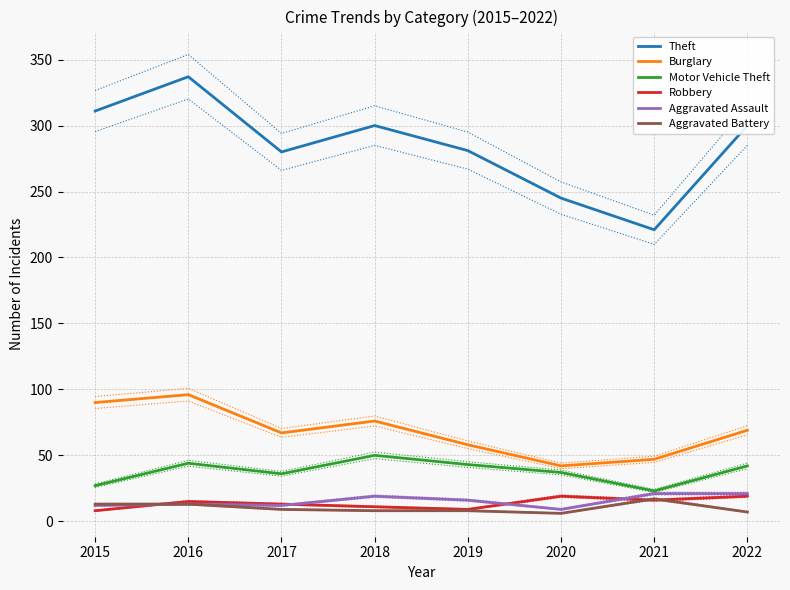

Which series ends up on top after the final intersection of Aggravated Battery and Robbery?

Robbery